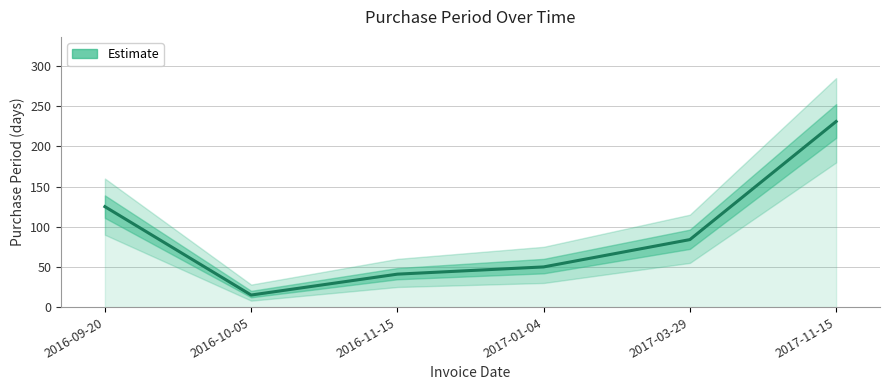

Which label corresponds to the smallest value in the chart?

2016-10-05